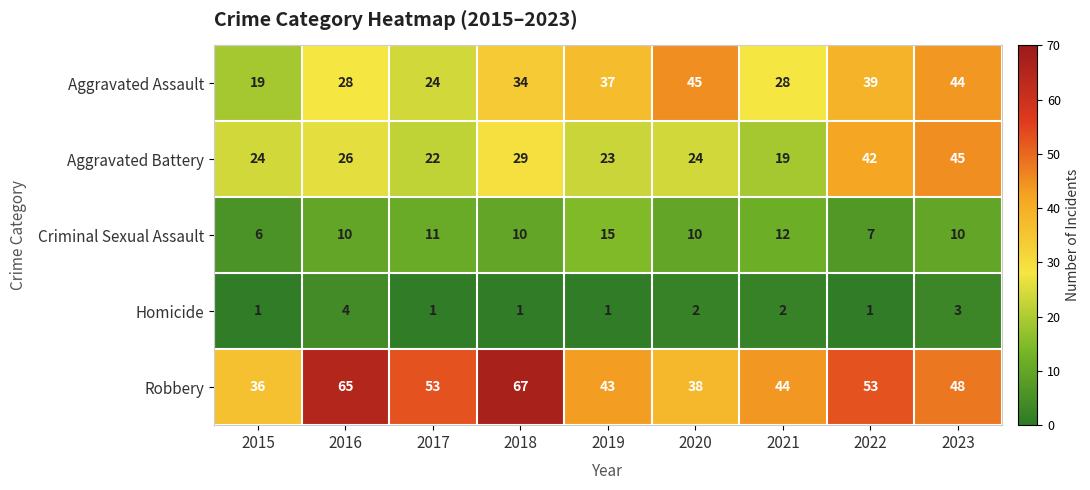

At which label is Aggravated Battery closest to 32?

2018